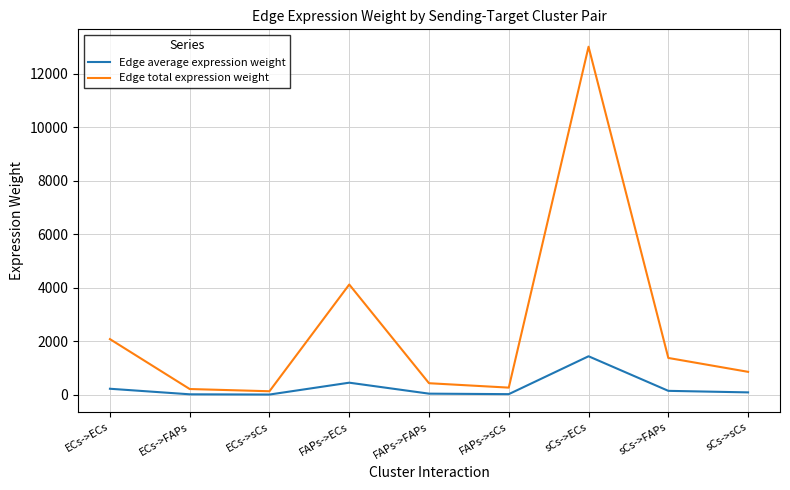

Which series has the widest spread of values?

Edge total expression weight